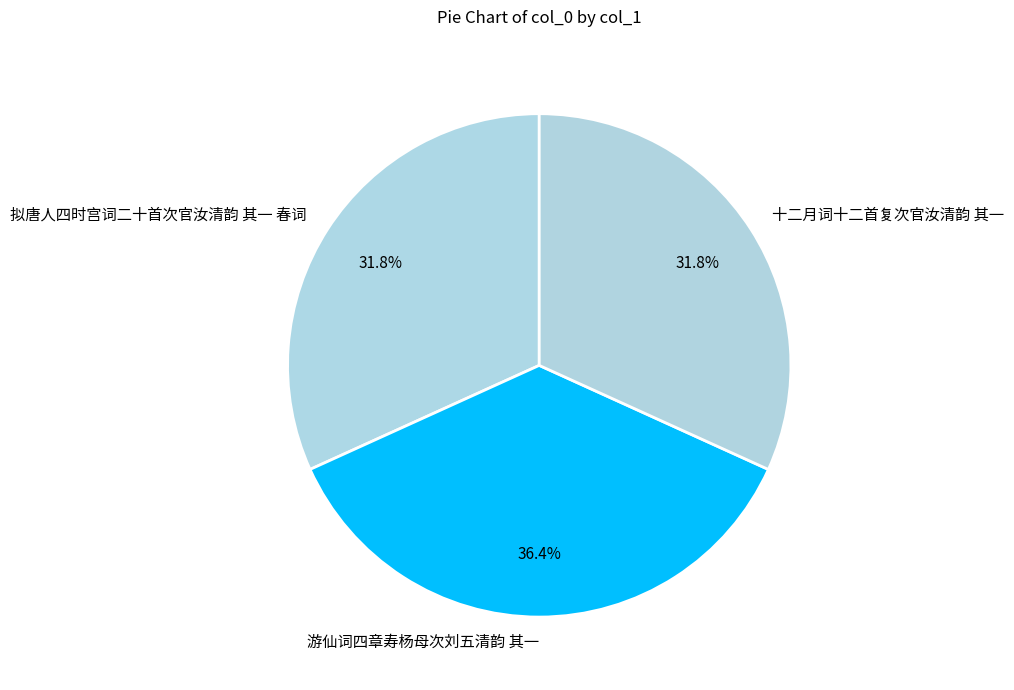

Is there any slice that represents more than half of the pie?

No